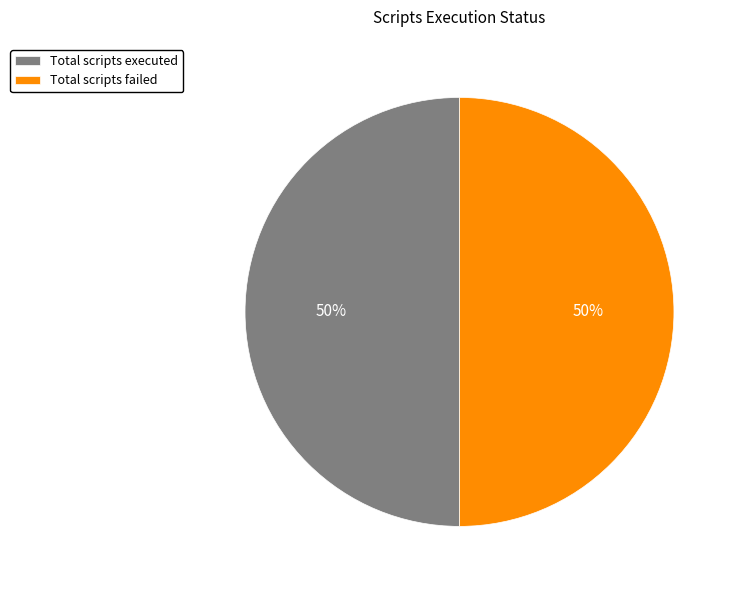

Is it true that Total scripts executed is 50% of the pie?

True